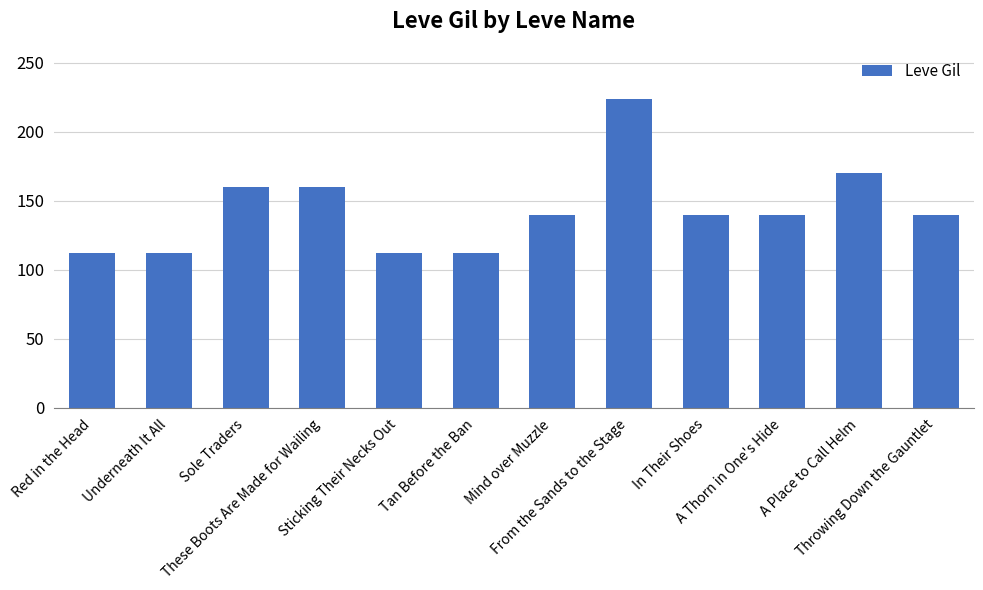

What is the approximate value at These Boots Are Made for Wailing, to the nearest 10?

160